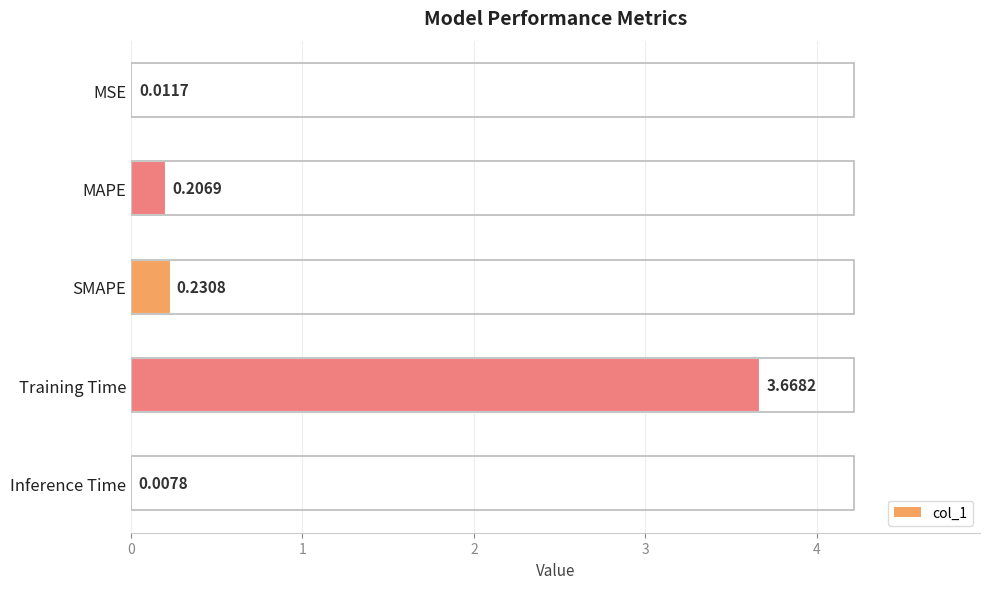

At which category does the chart reach its peak across all series?

Training Time